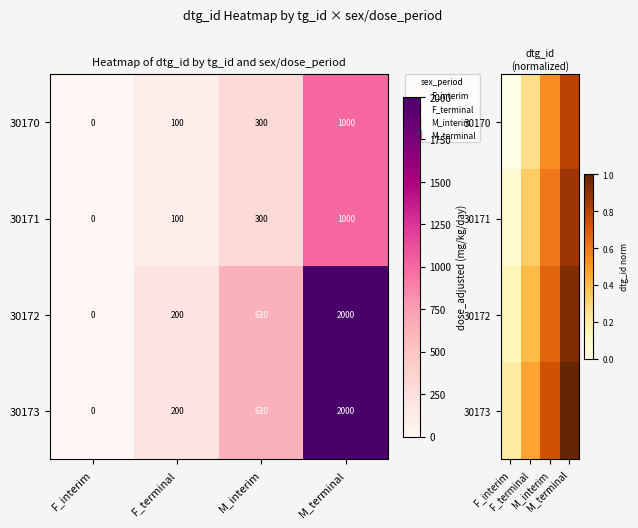

Which has a higher value, M_terminal or M_interim?

M_terminal